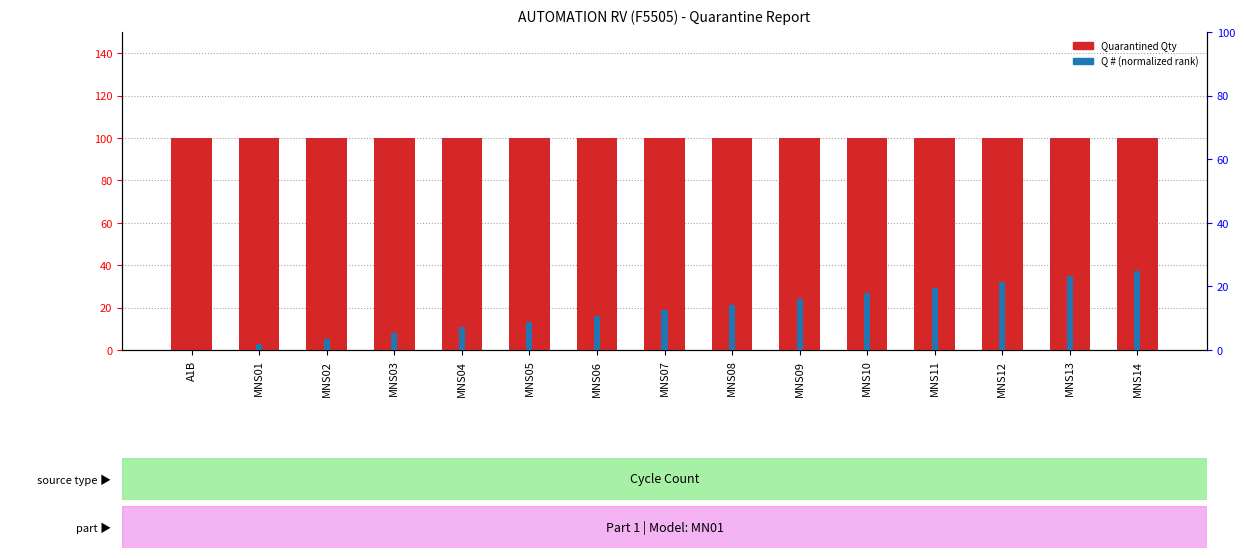

List the series in order of their overall mean, lowest first.

Q # (normalized), Quarantined Qty